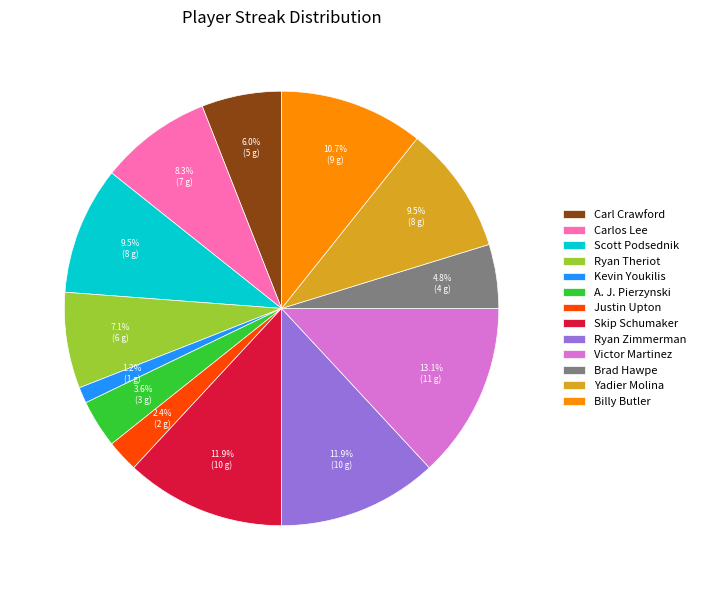

Between Justin Upton and Carlos Lee, which is larger?

Carlos Lee